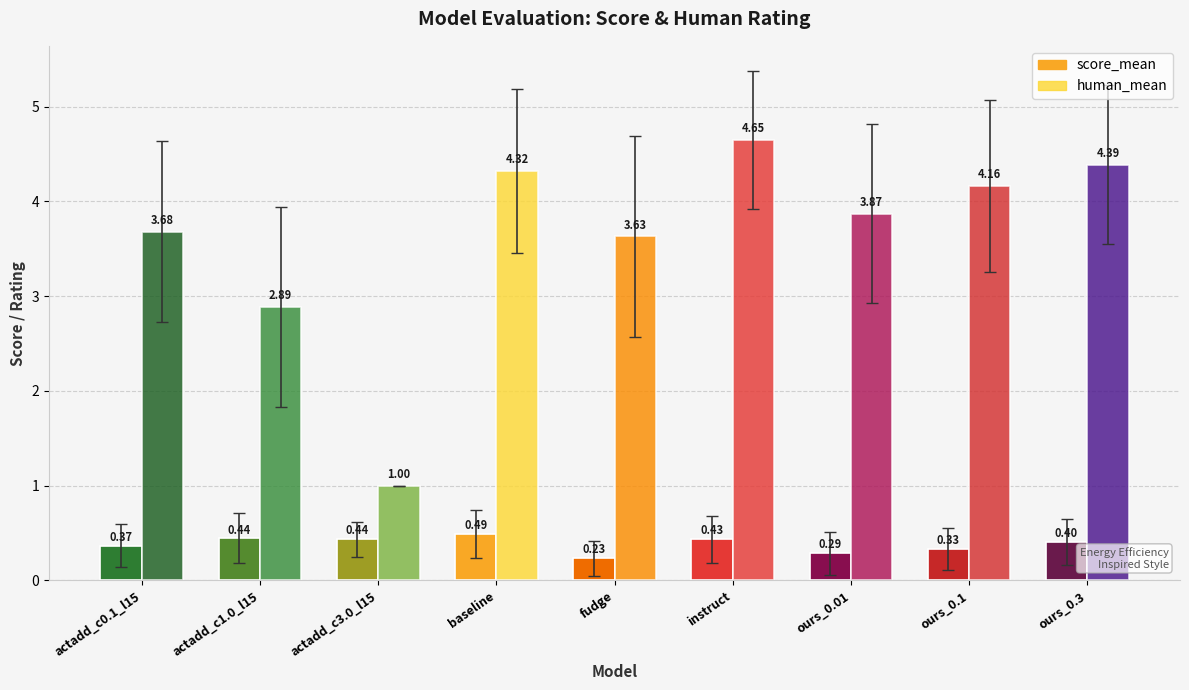

How many groups of bars are there?

9